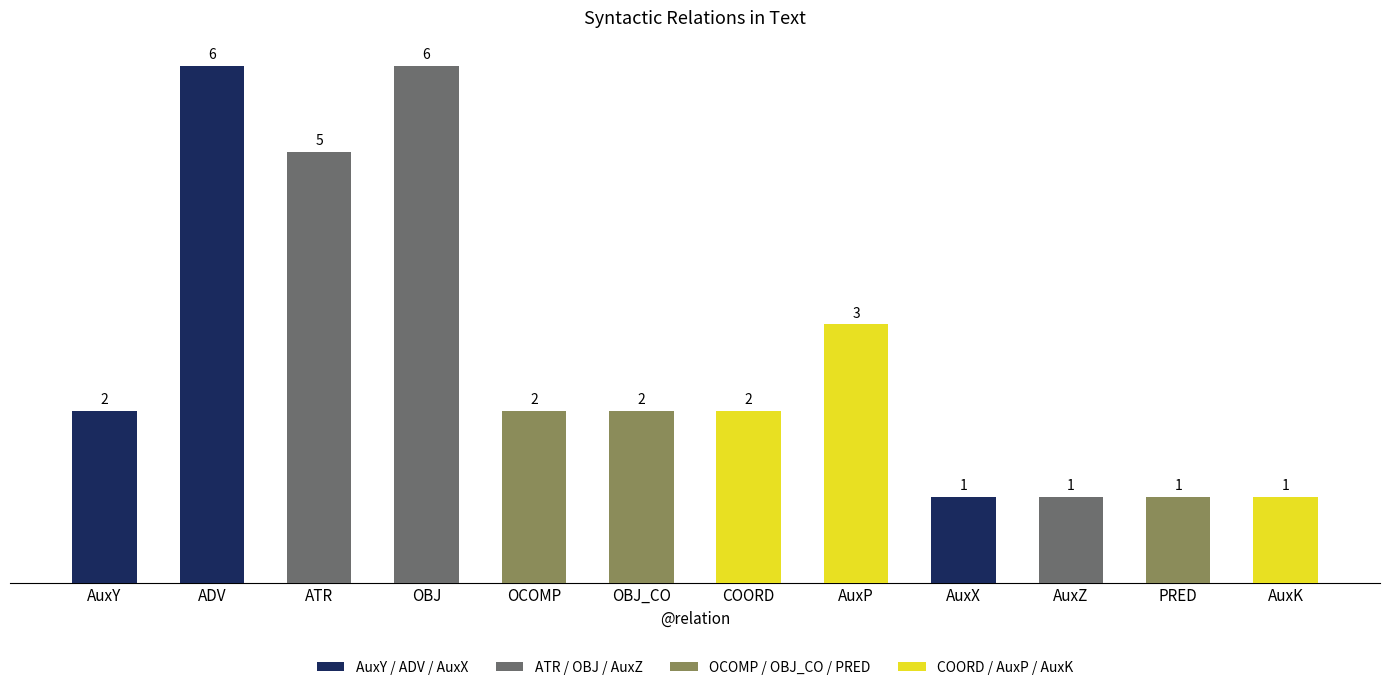

How many categories are shown in the chart?

12